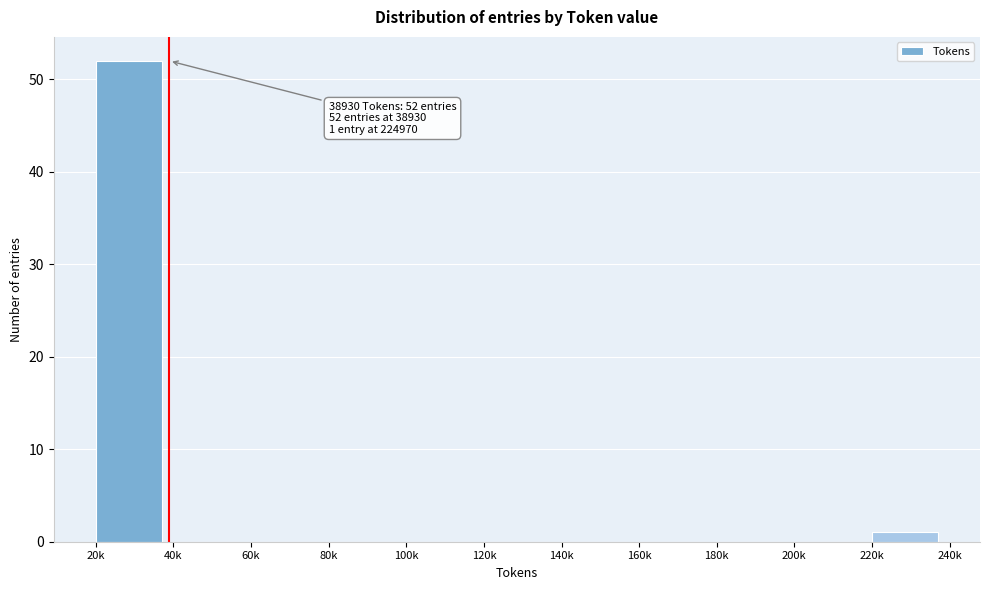

Reading left to right, transcribe all the data shown in this chart.

20k=52	40k=0	60k=0	80k=0	100k=0	120k=0	140k=0	160k=0	180k=0	200k=0	220k=1